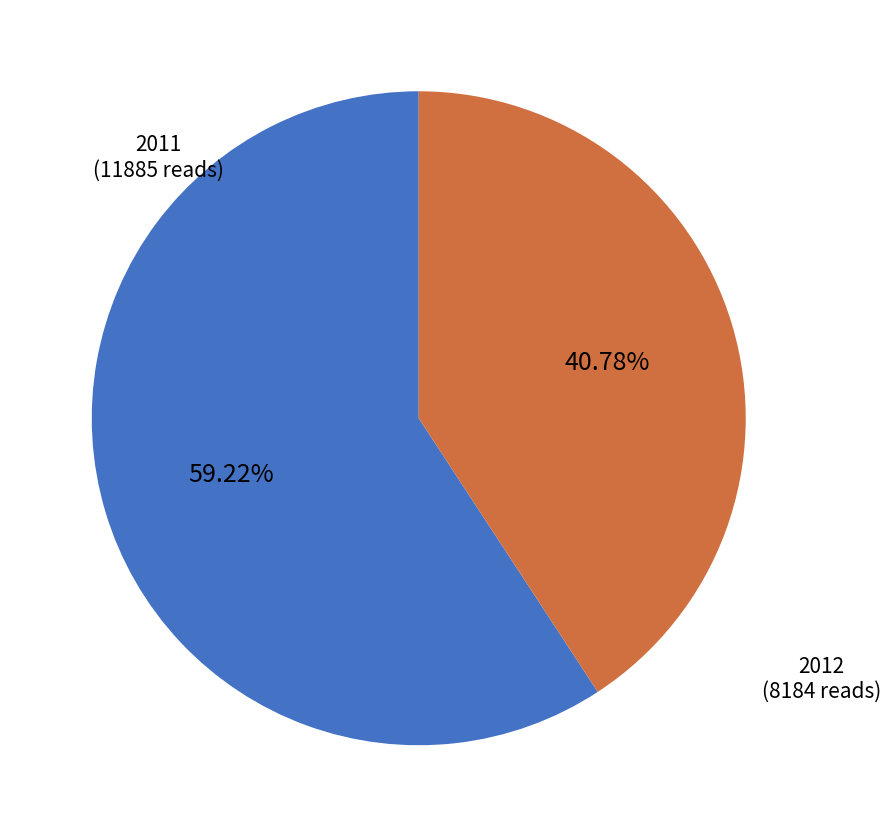

Does any single category account for the majority?

Yes